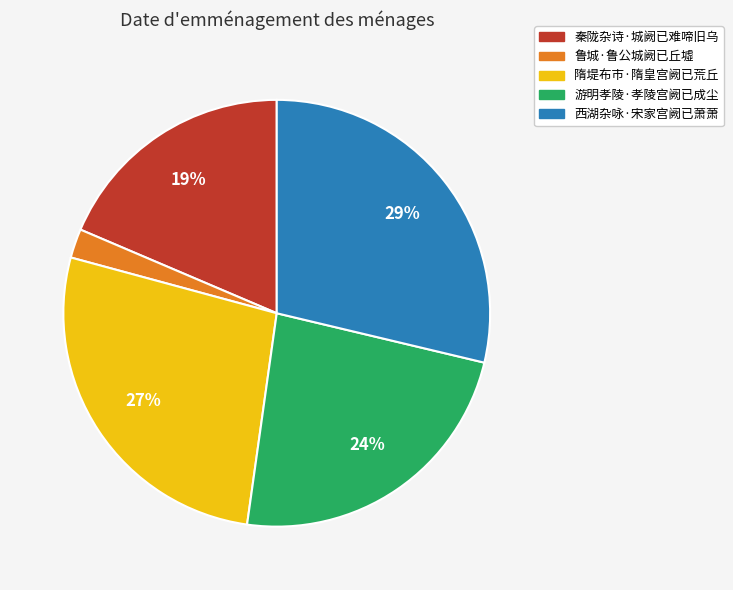

What percentage is the 秦陇杂诗·城阙已难啼旧乌 slice, to the nearest percent?

19%